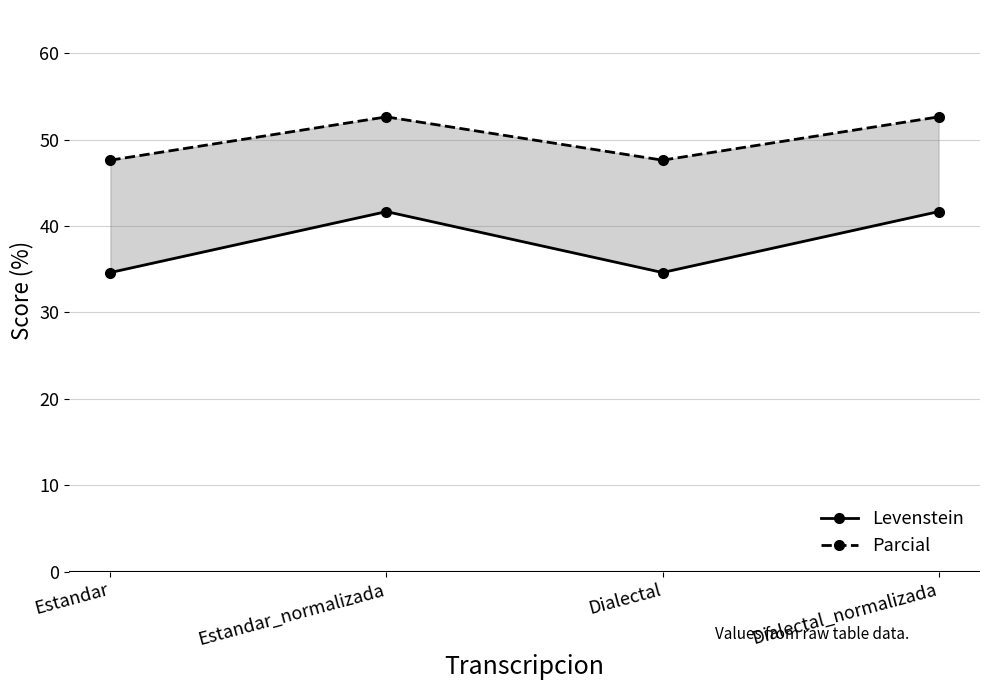

Which has a higher value, Estandar or Estandar_normalizada?

Estandar_normalizada